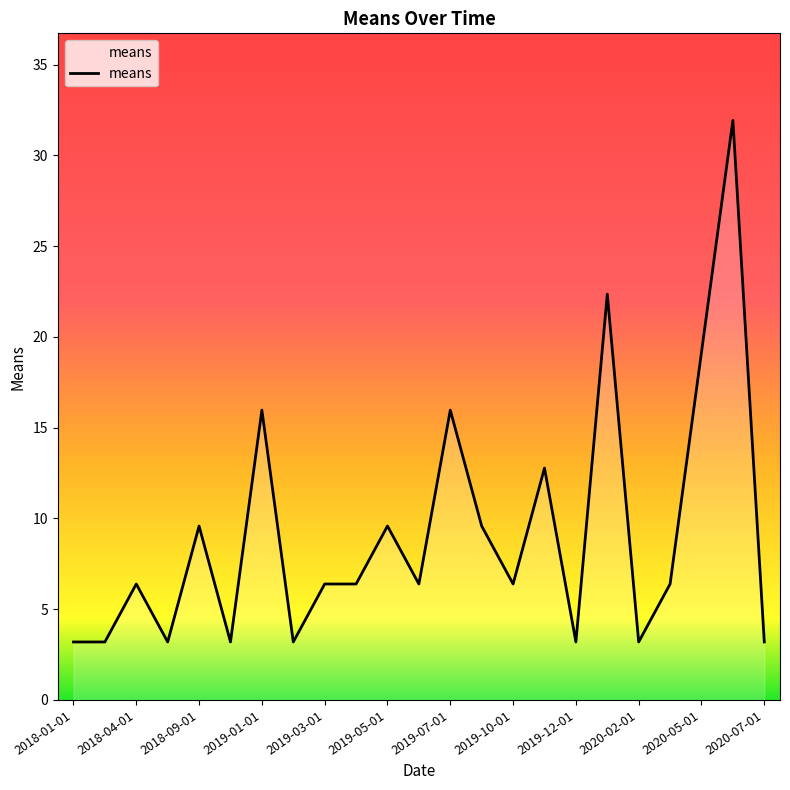

What is the difference between the maximum and minimum values?

28.7